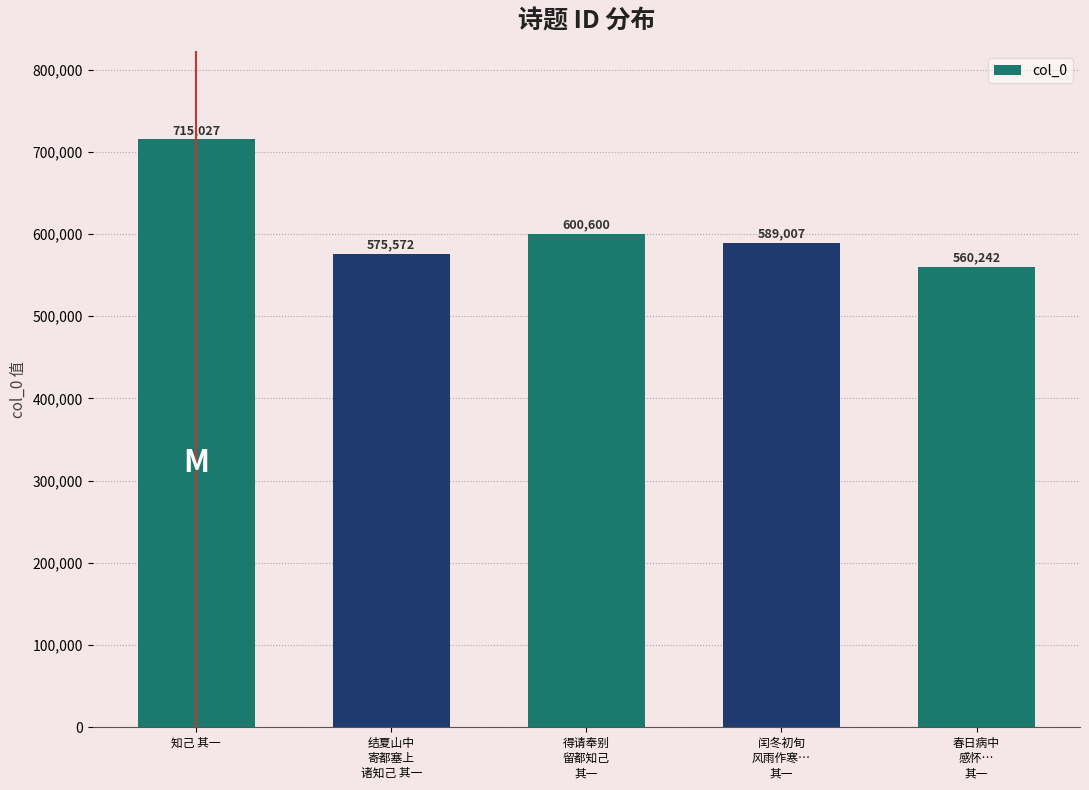

What is the approximate value at 结夏山中
寄都塞上
诸知己 其一?

575572